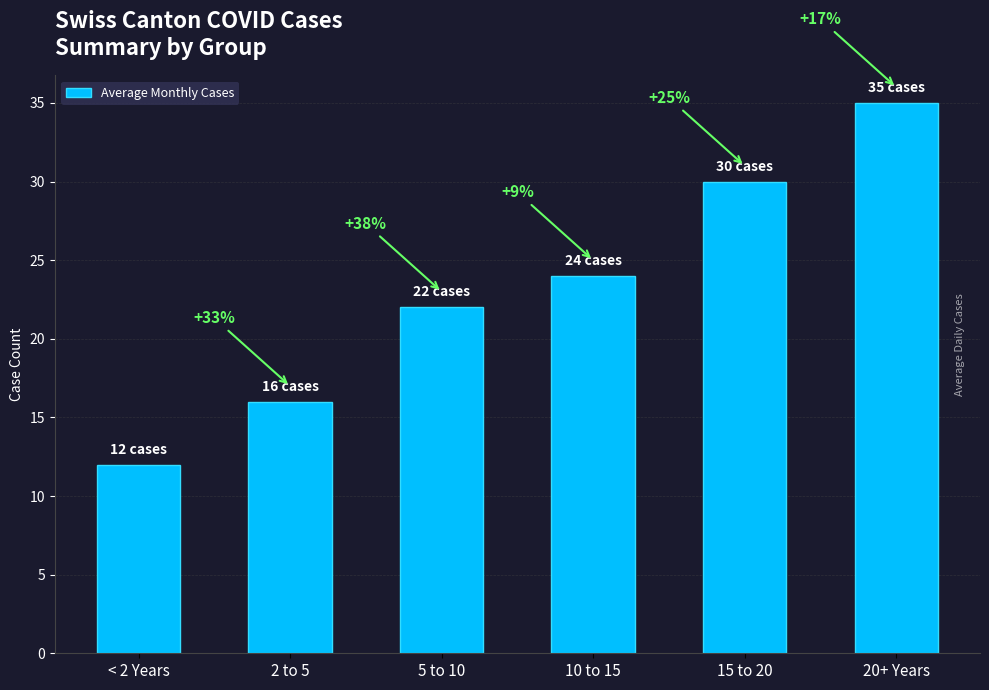

Reading right to left, extract all data points from this chart.

35	30	24	22	16	12